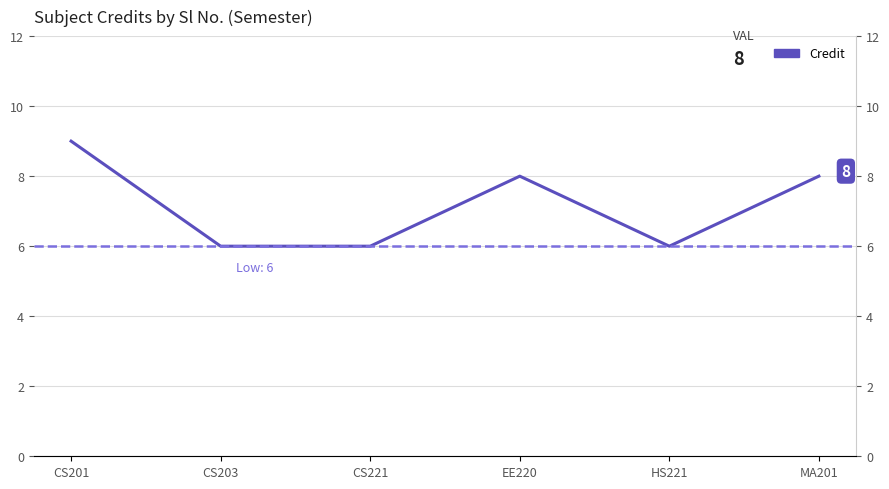

What is the label of the 6th point from the left?

MA201